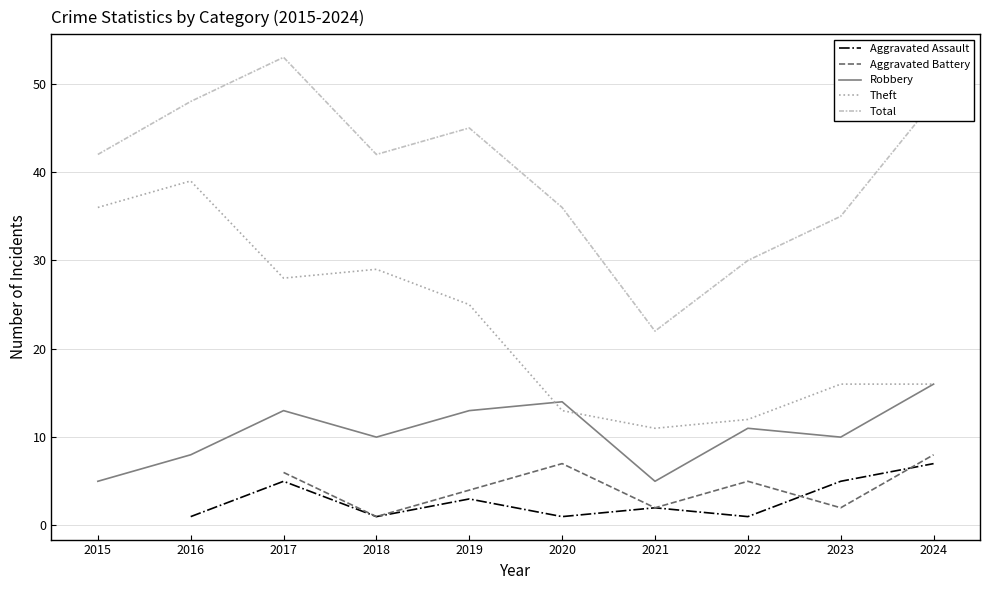

Does the chart have visible grid lines?

Yes